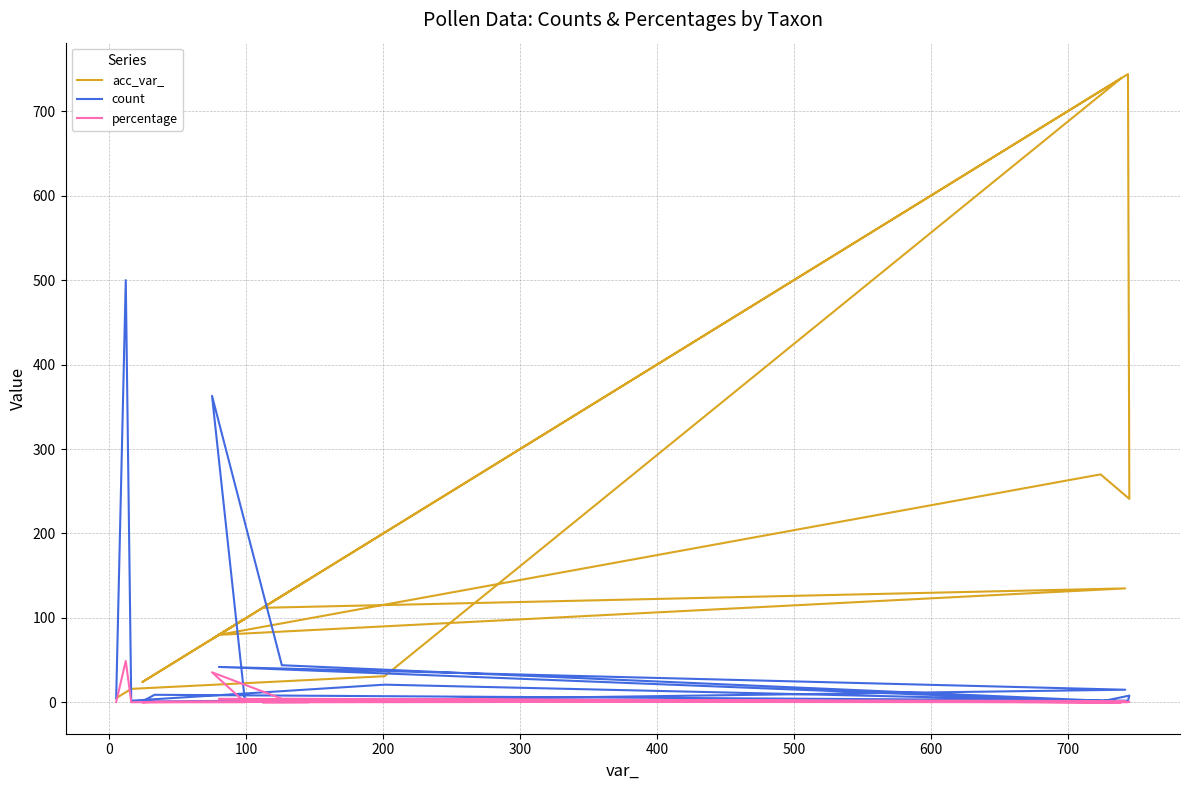

Is this an area chart (filled region under the line)?

No